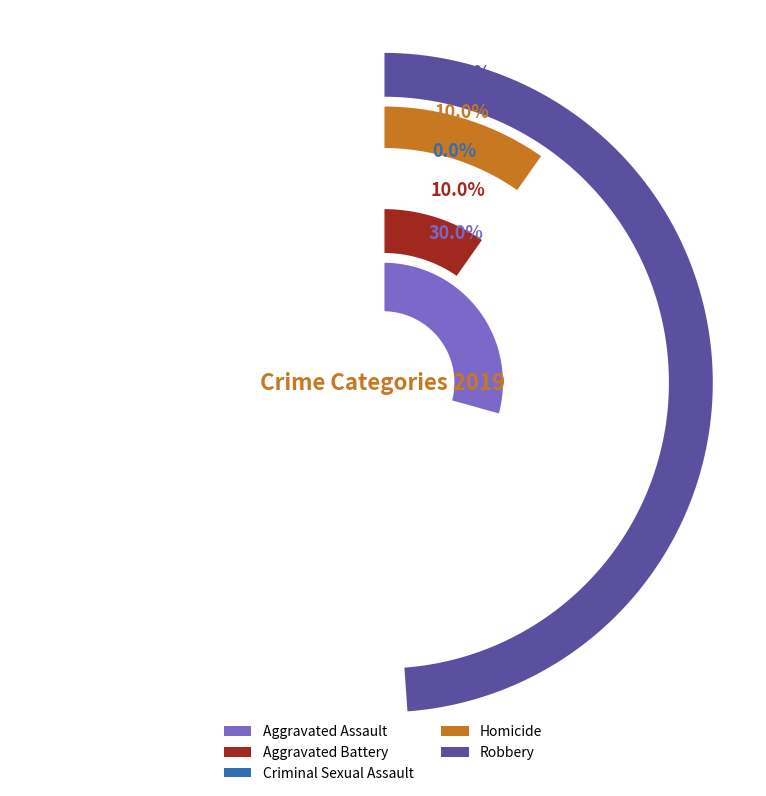

True or false: Homicide accounts for 16% of the total.

False